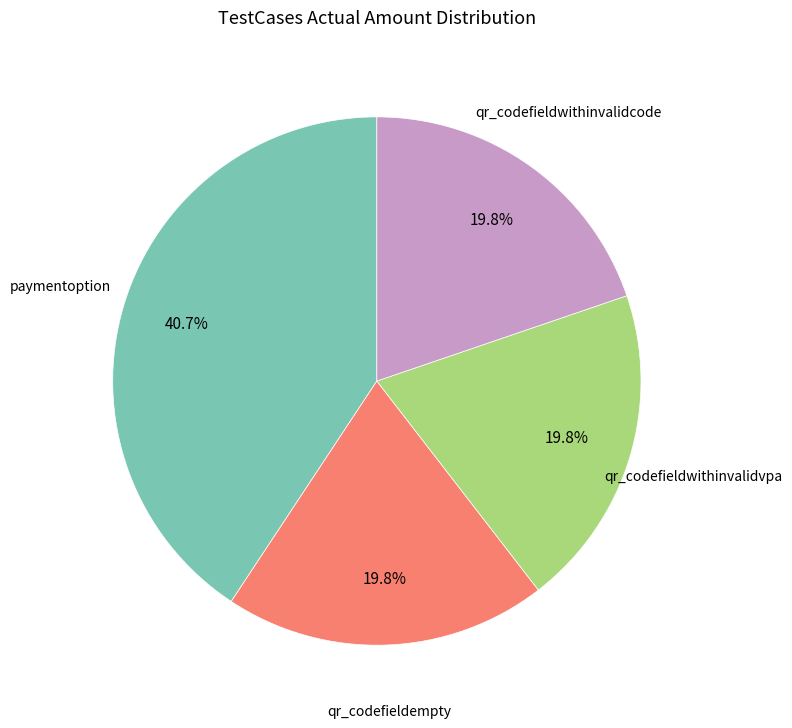

Do qr_codefieldwithinvalidvpa and paymentoption together represent more than half of the pie?

Yes